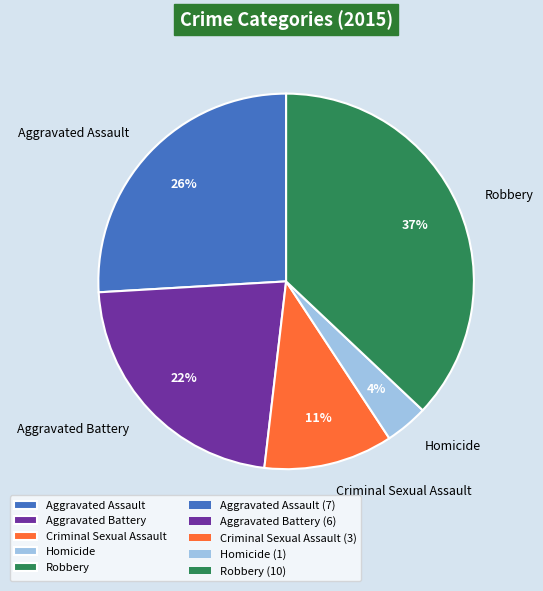

Is it true that Robbery is 26% of the pie?

False